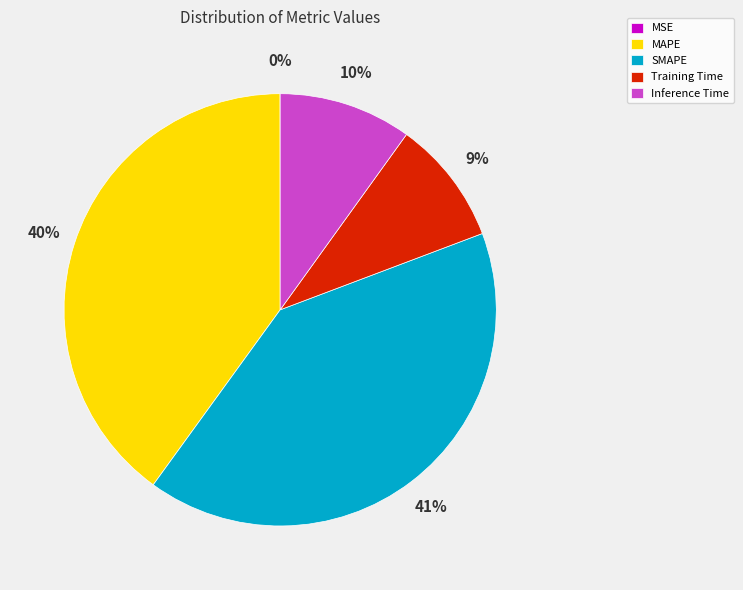

Is it true that Training Time is 1% of the pie?

False